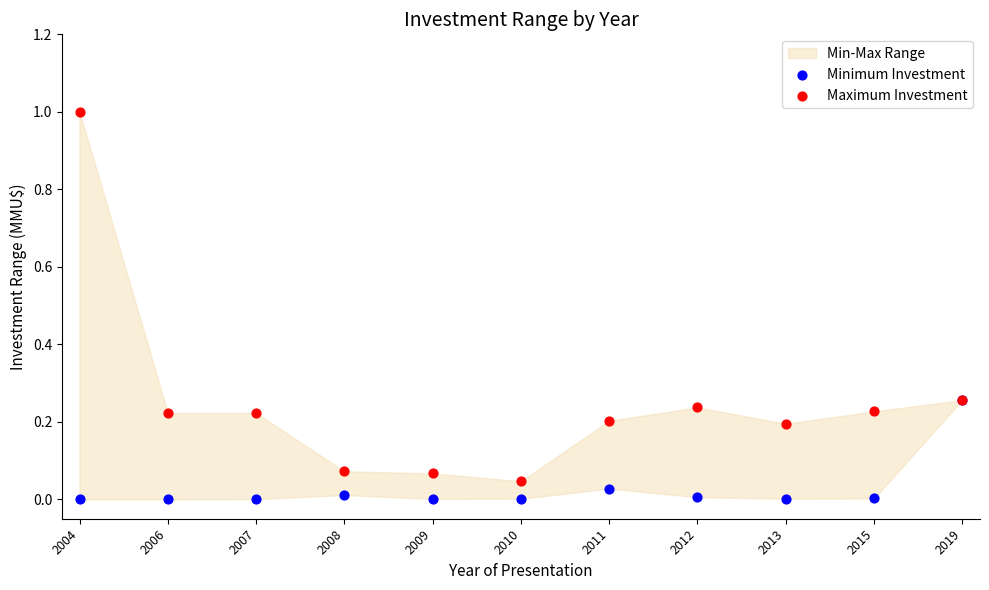

Which series contains the highest Y value?

Maximum Investment